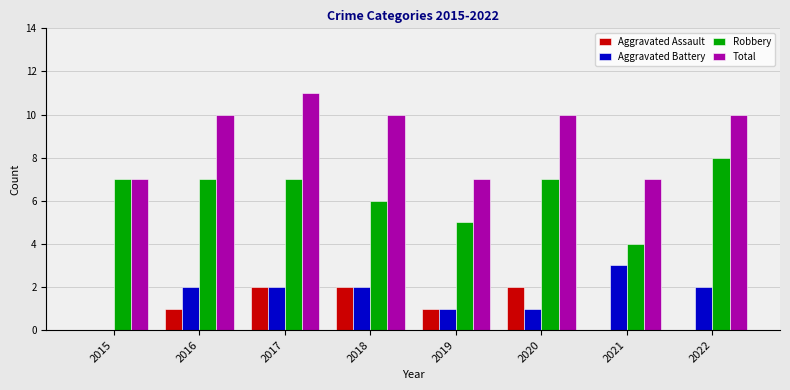

What is the difference between the Robbery values at 2020 and 2019?

2